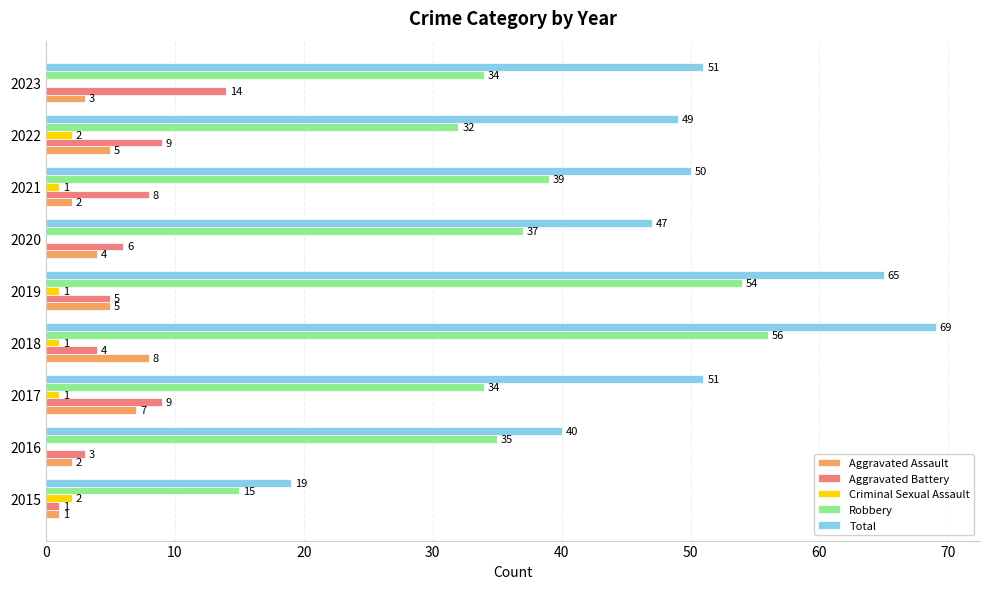

What is the approximate value of Aggravated Assault at 2020?

4